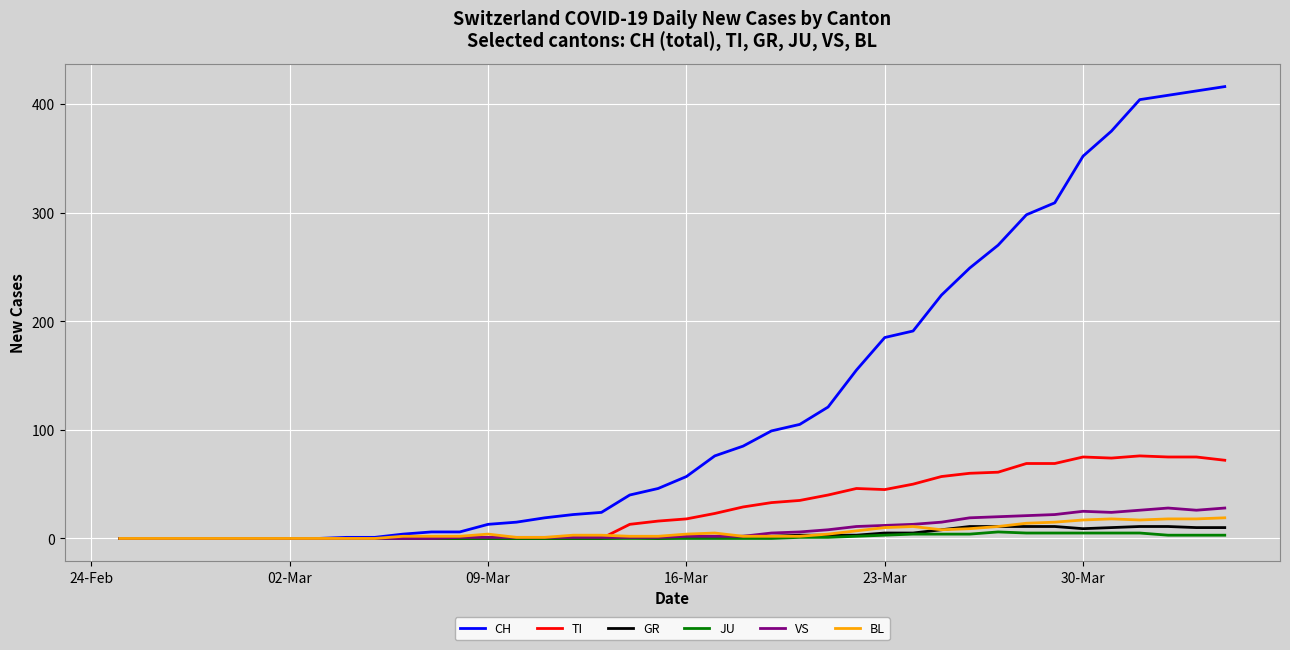

What is the maximum value shown in the chart?

416